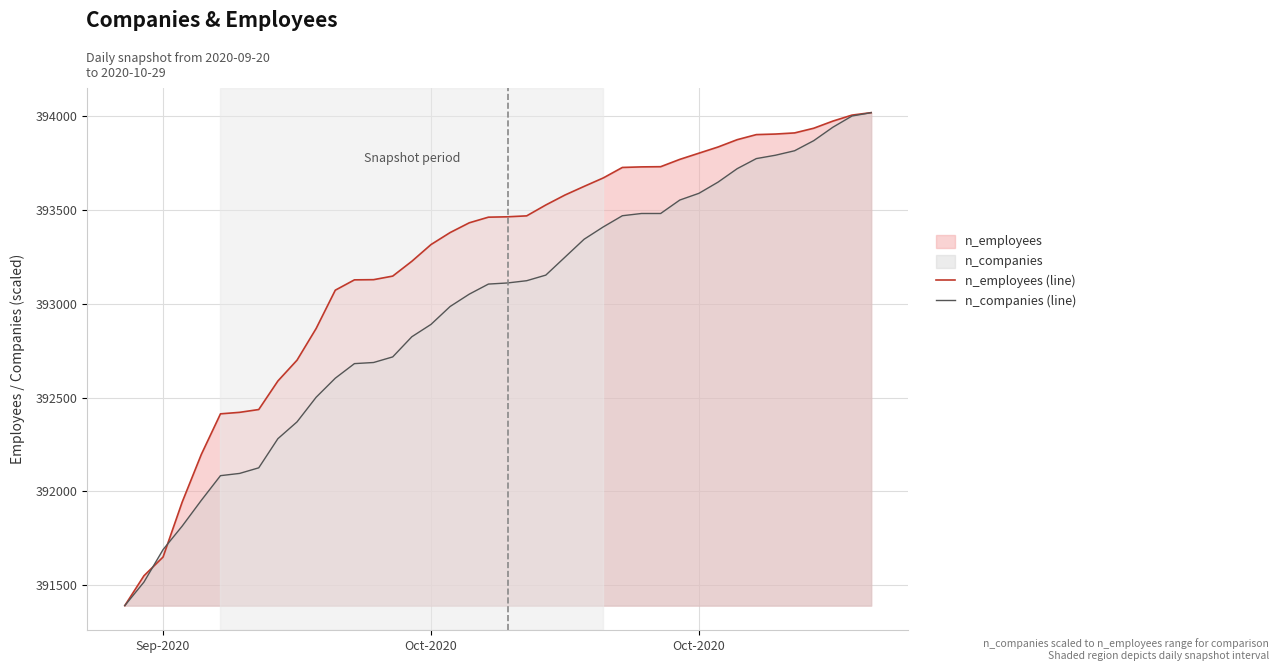

How many lines are shown in the chart?

2